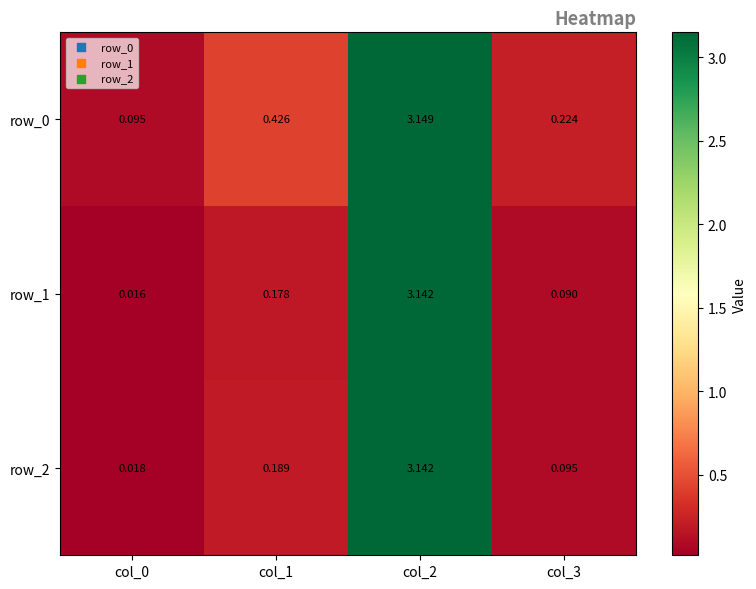

At which category does the chart reach its peak across all series?

col_2